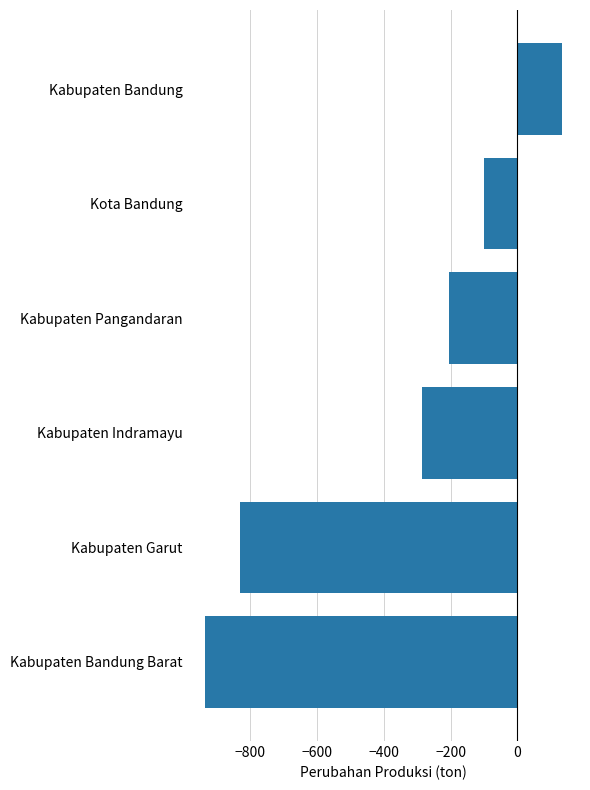

Are the bars grouped side by side (vs. stacked)?

No